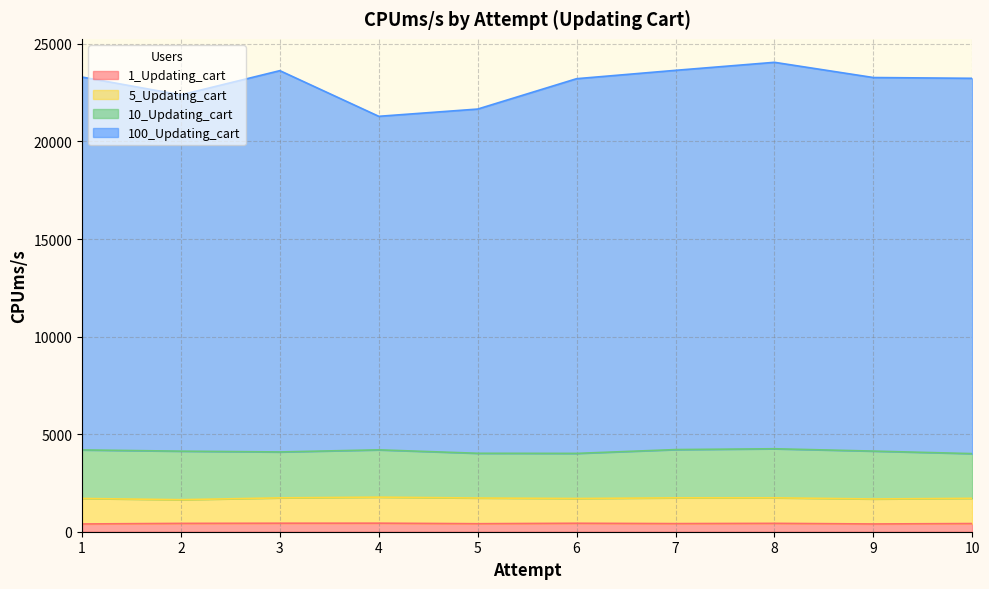

At which category is the sum across all series the highest?

8